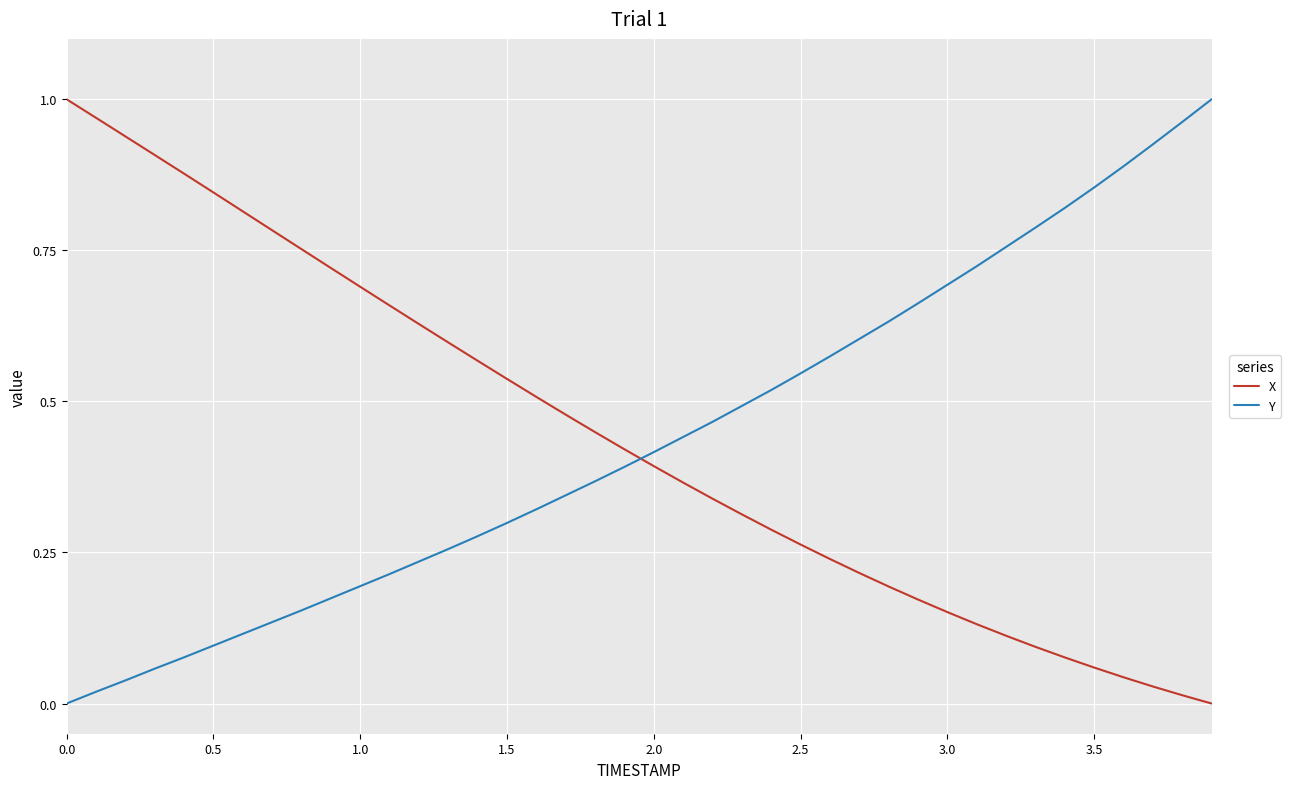

True or false: Y and X cross at least once.

True